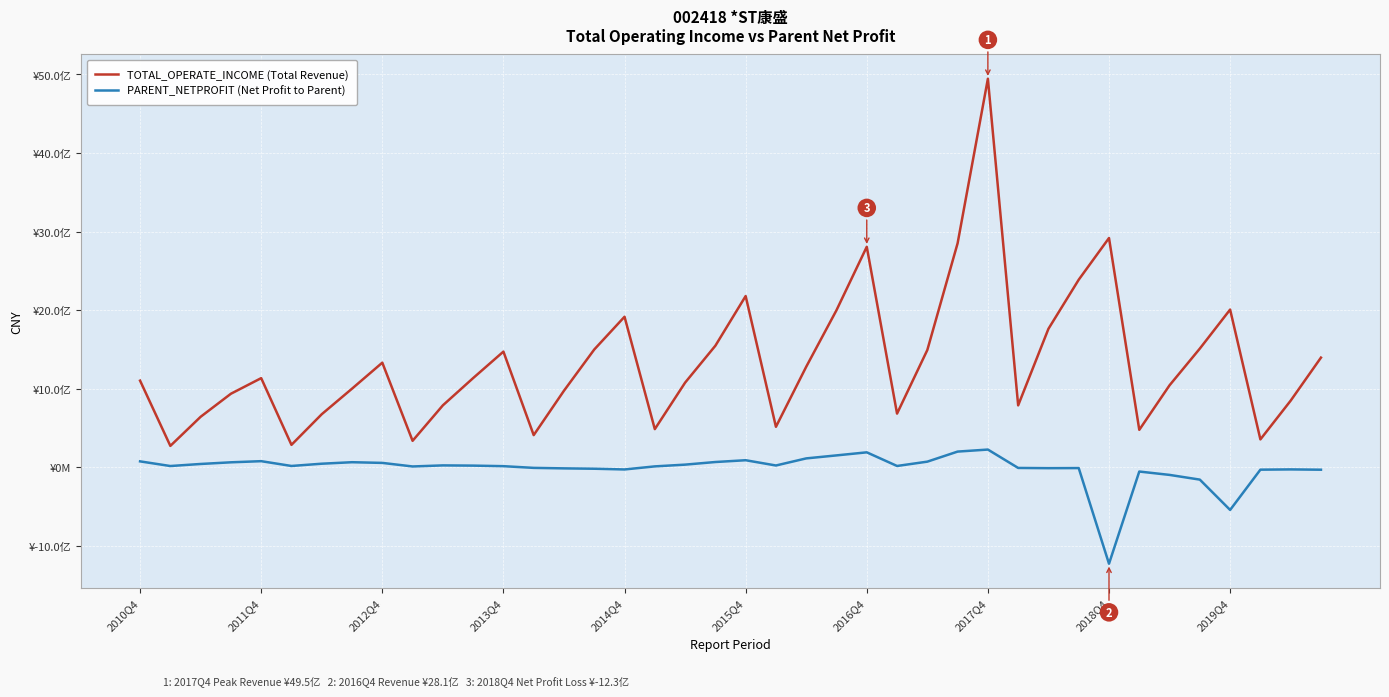

Does the chart display data point markers on the line(s)?

No